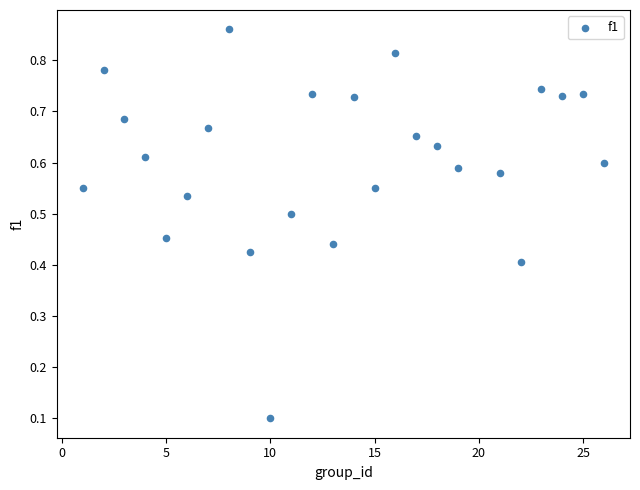

How many points are shown in the scatter plot?

25